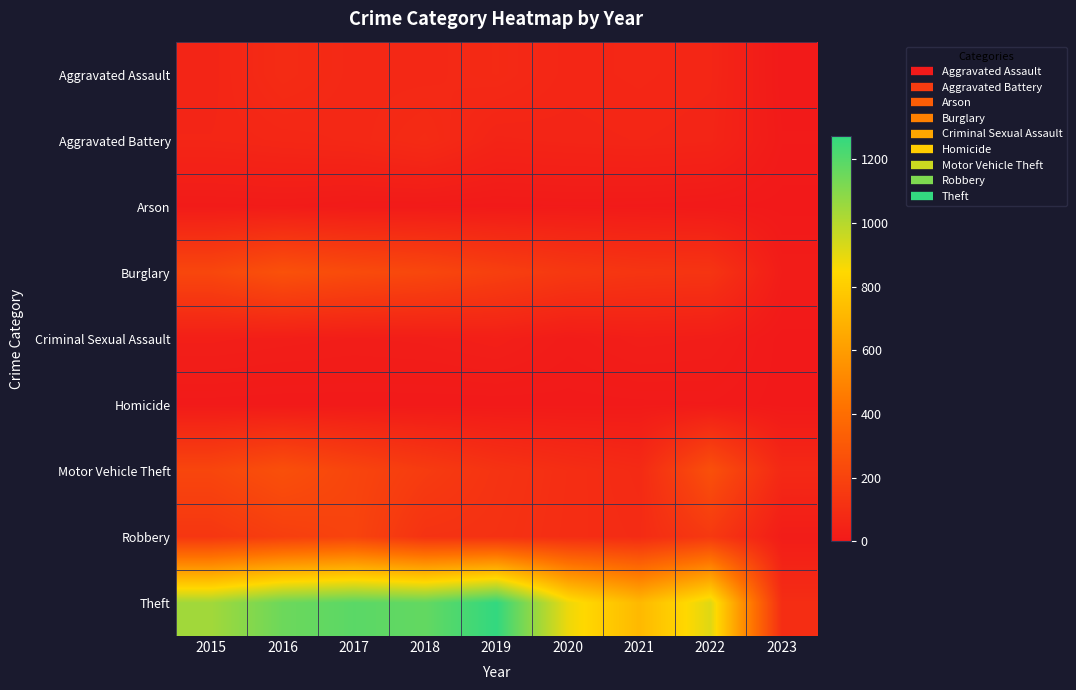

How many data points does each series have?

9